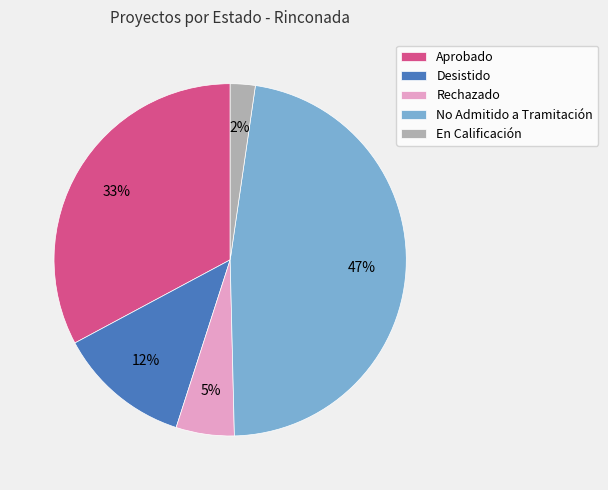

Which slice is the largest?

No Admitido a Tramitación